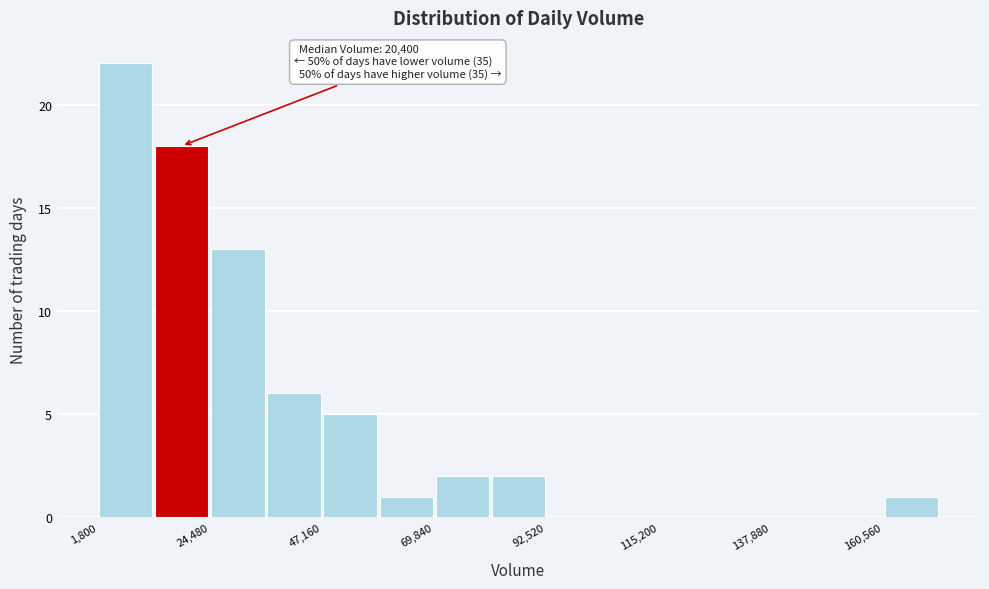

Read against the x-axis, roughly where is the centre of the tallest bar?

5000